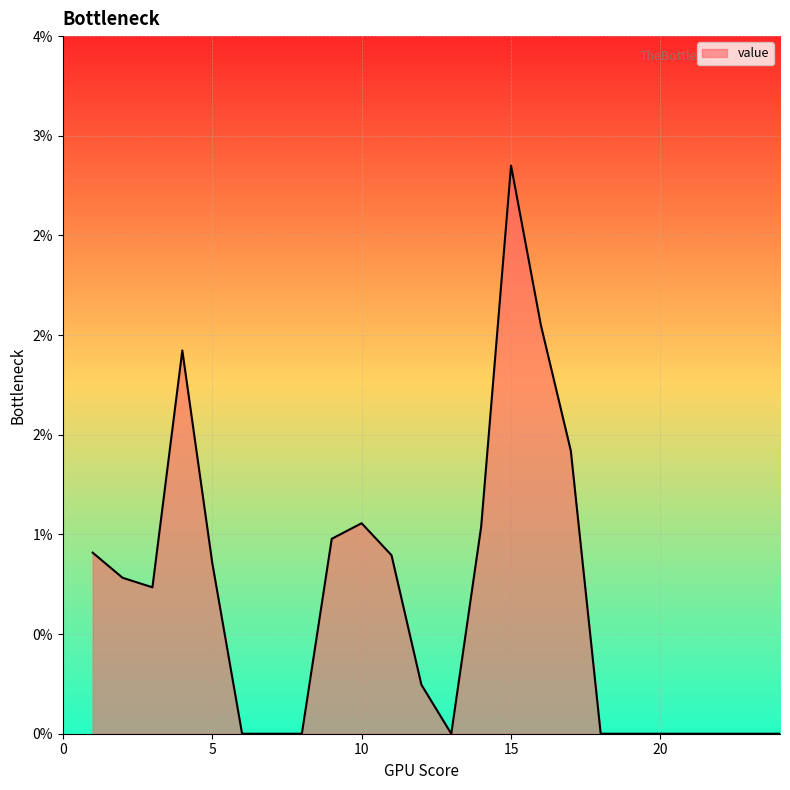

Does the chart display data point markers on the line(s)?

No